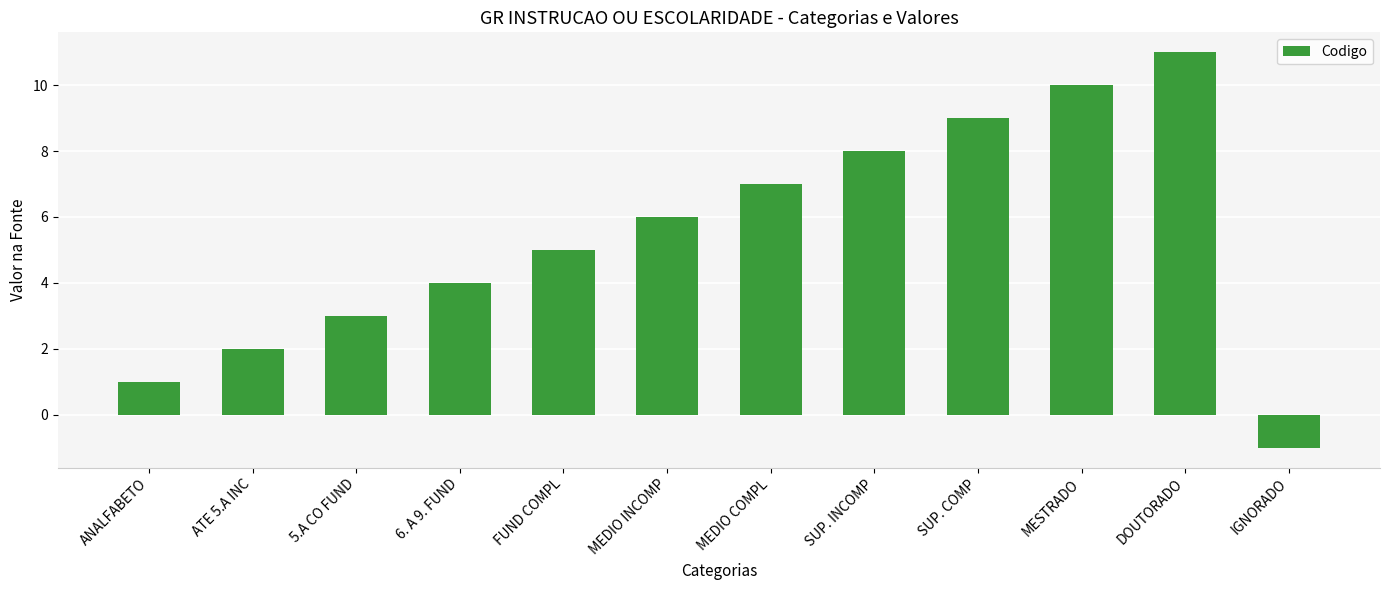

Which has a higher value, DOUTORADO or ATE 5.A INC?

DOUTORADO